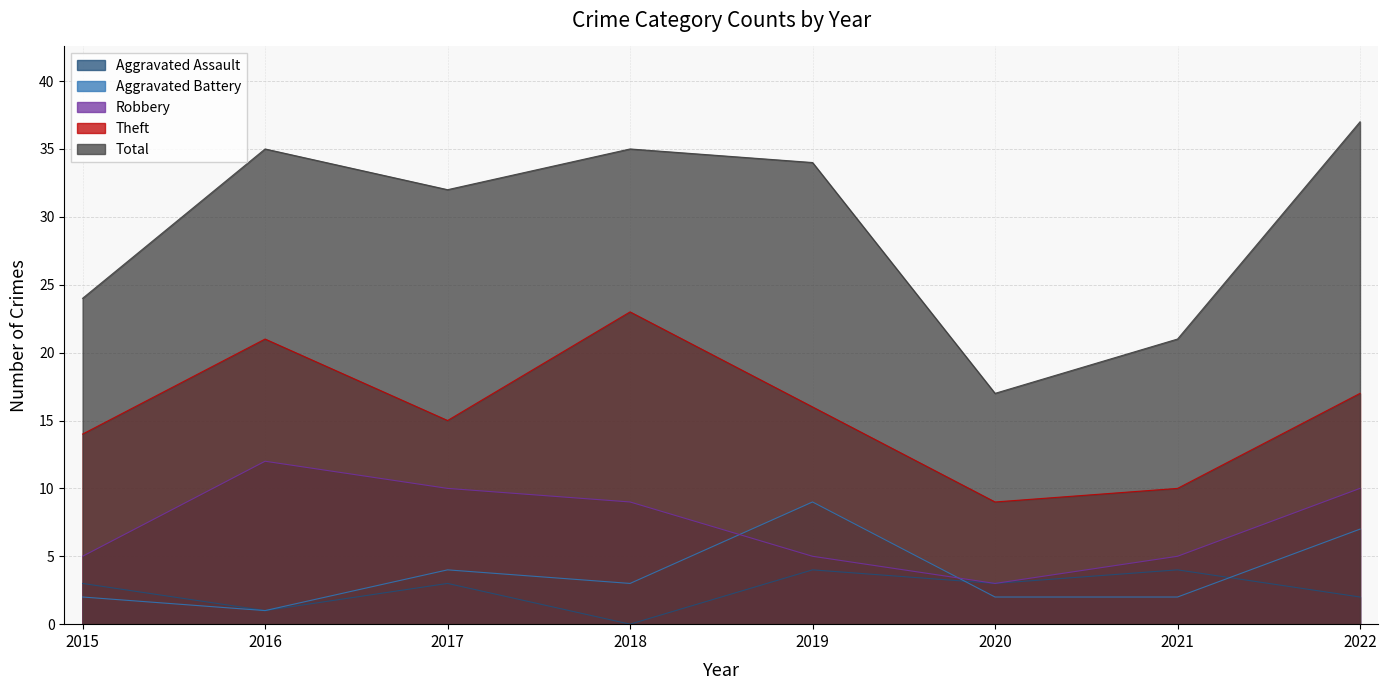

What is the value of the Total point at the 2nd from the left?

35